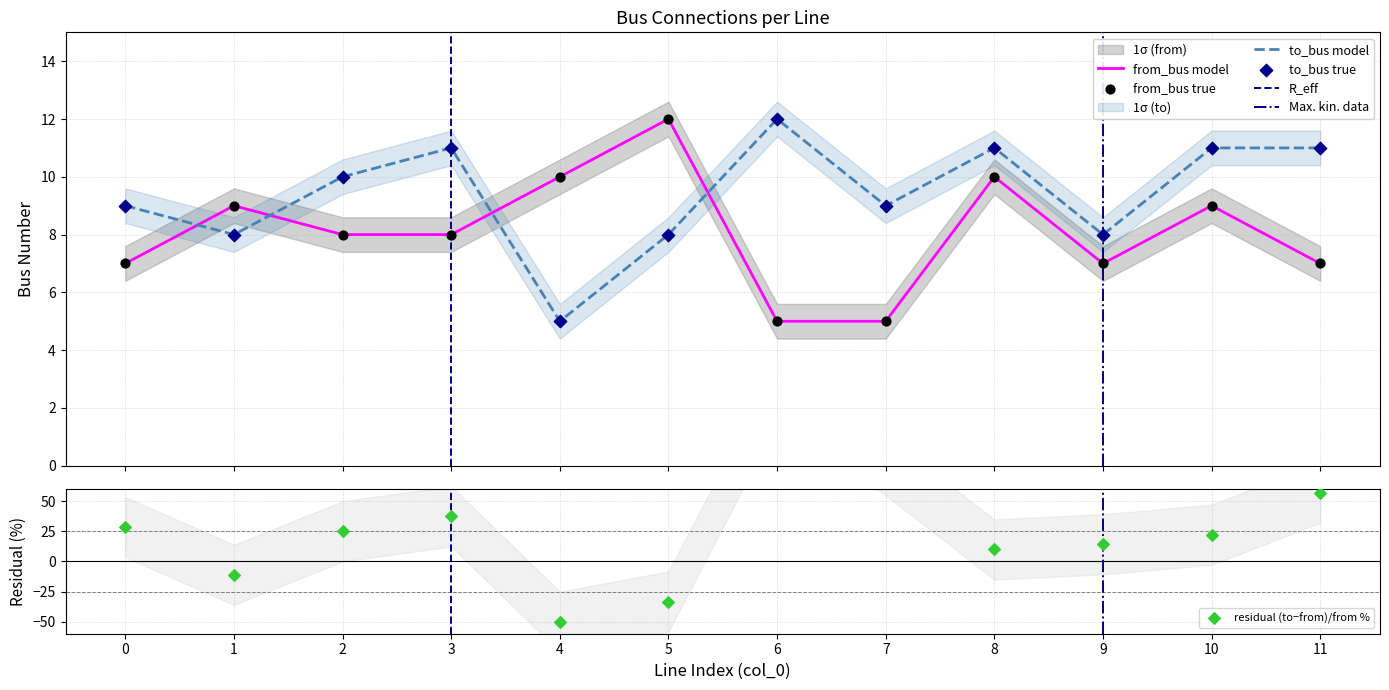

At how many categories does at least one series exceed 10?

6